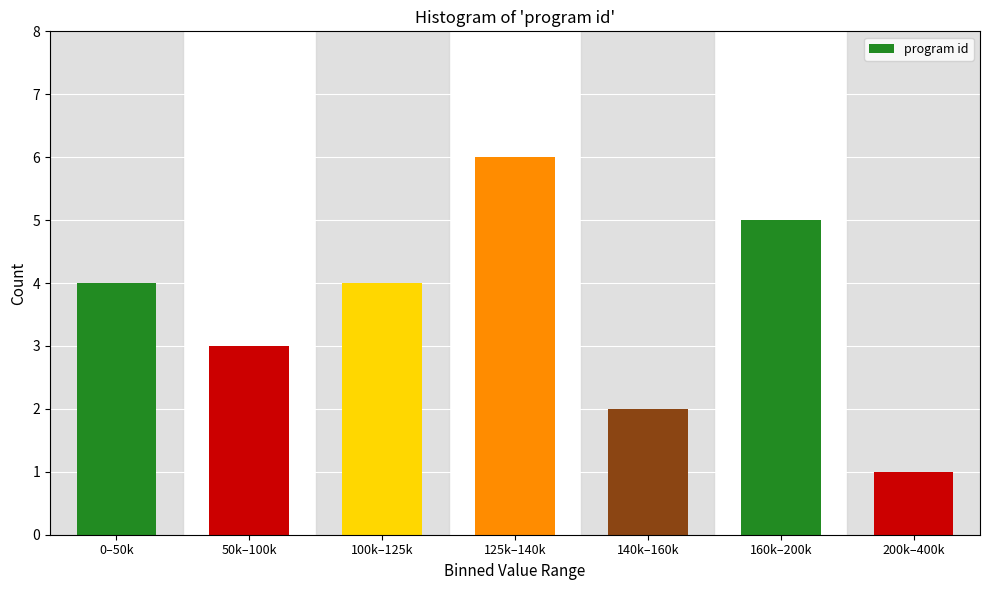

Reading left to right, transcribe all the data shown in this chart.

0–50k=4	50k–100k=3	100k–125k=4	125k–140k=6	140k–160k=2	160k–200k=5	200k–400k=1